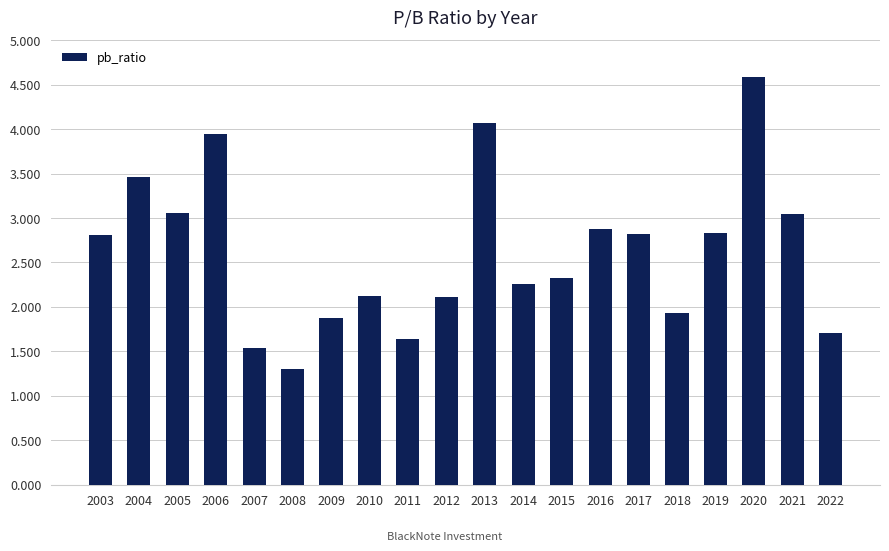

Does the chart contain any negative values?

No